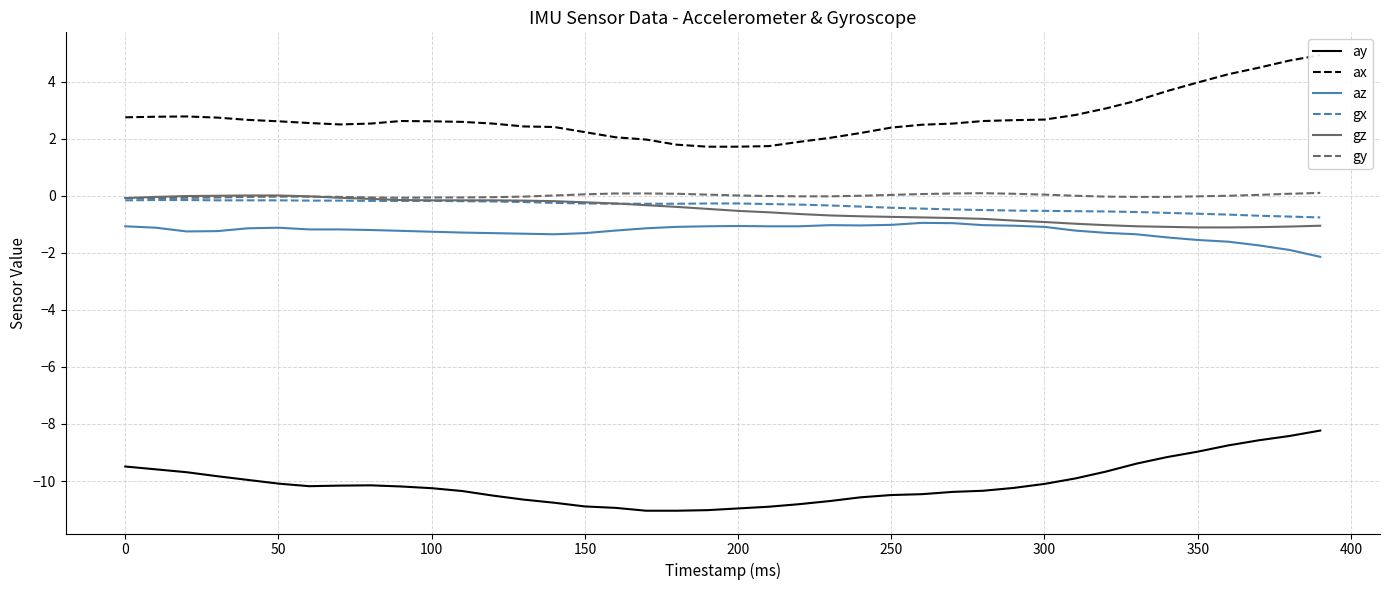

True or false: ax has more than 1 points higher than both neighbors.

True